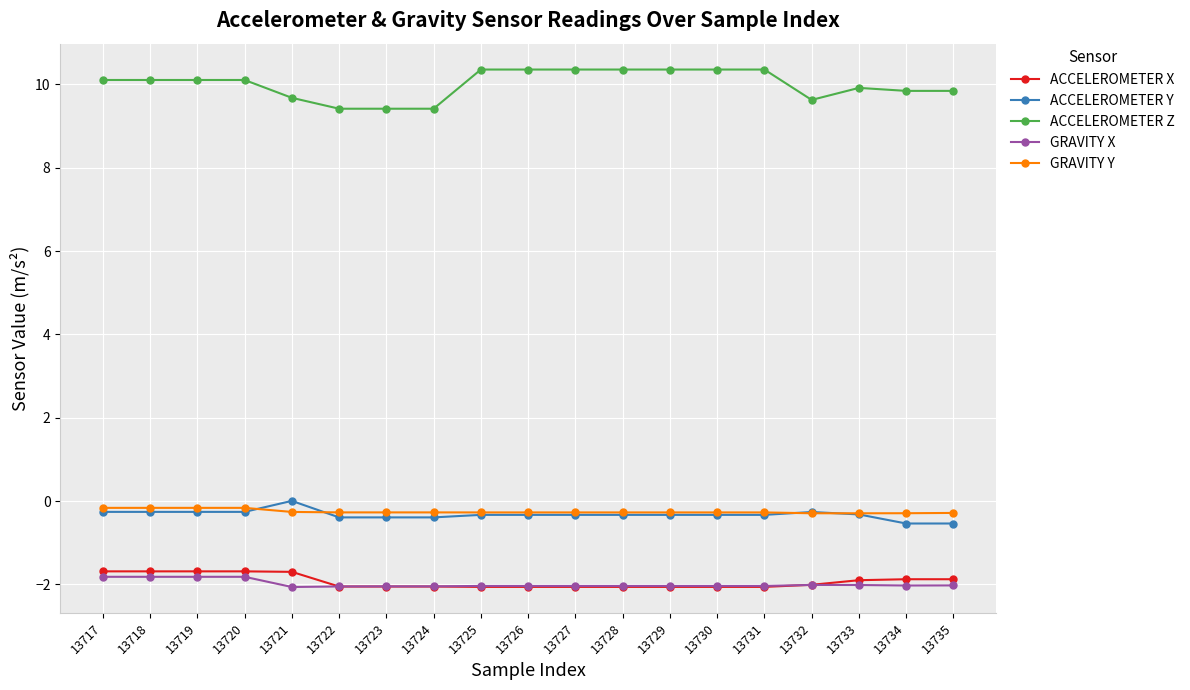

How many series are shown in this chart?

5